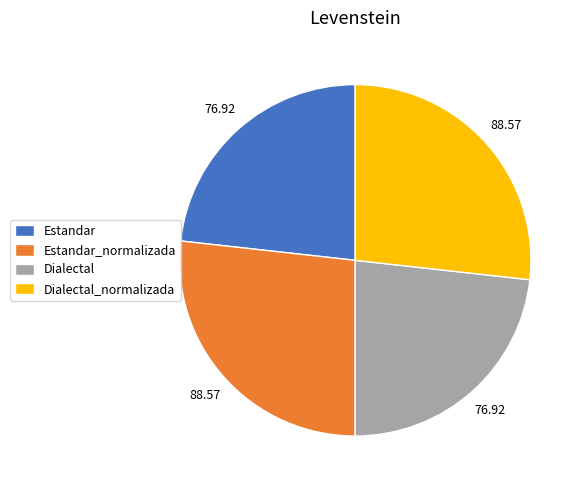

Is there a majority slice in this chart?

No